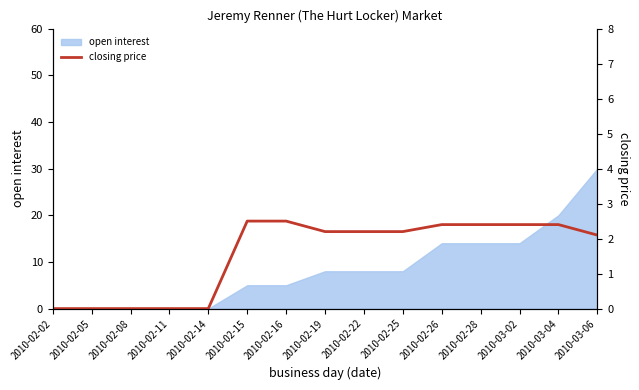

What is the sum of all values?

23.3